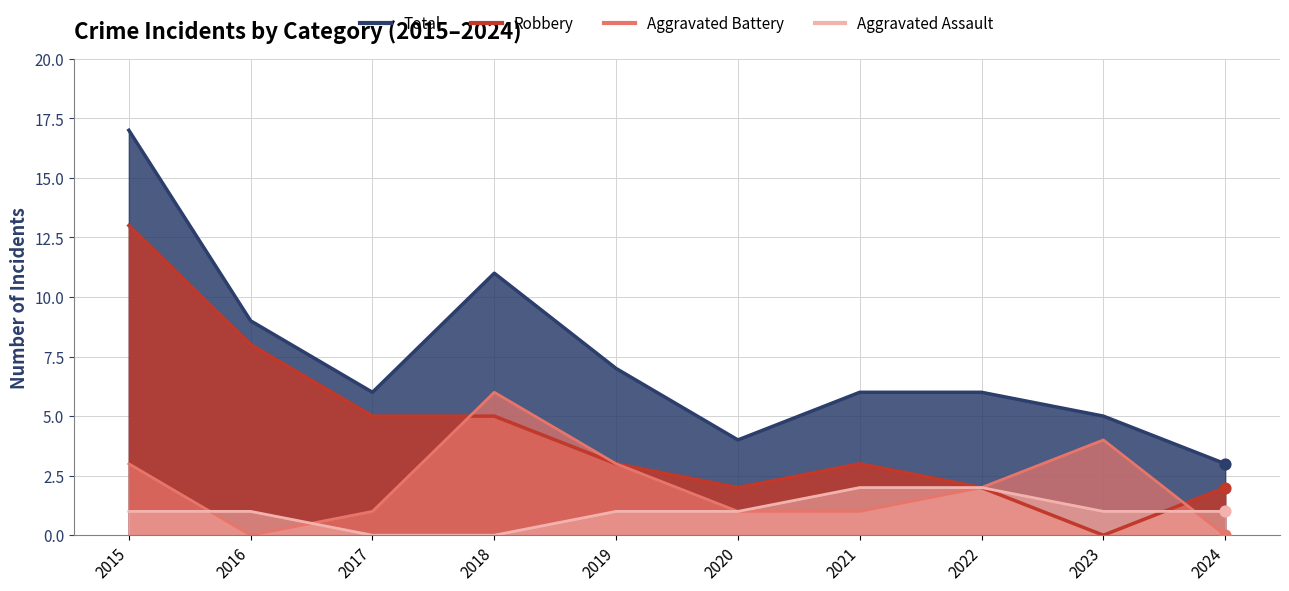

Which series has the largest Y range (max minus min)?

Total